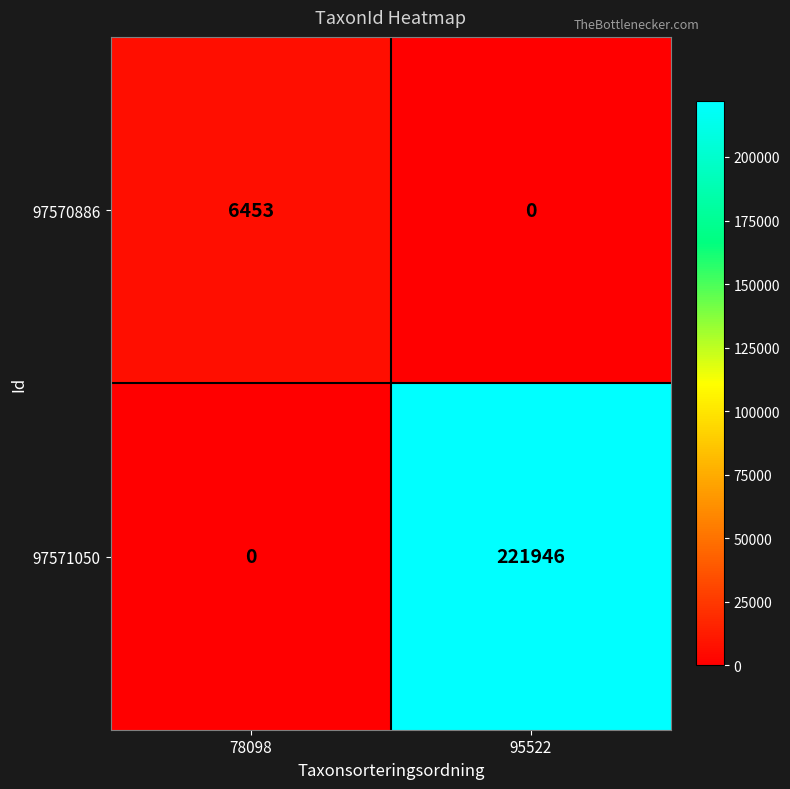

The 97571050 series shows 123878 at 95522. True or false?

False